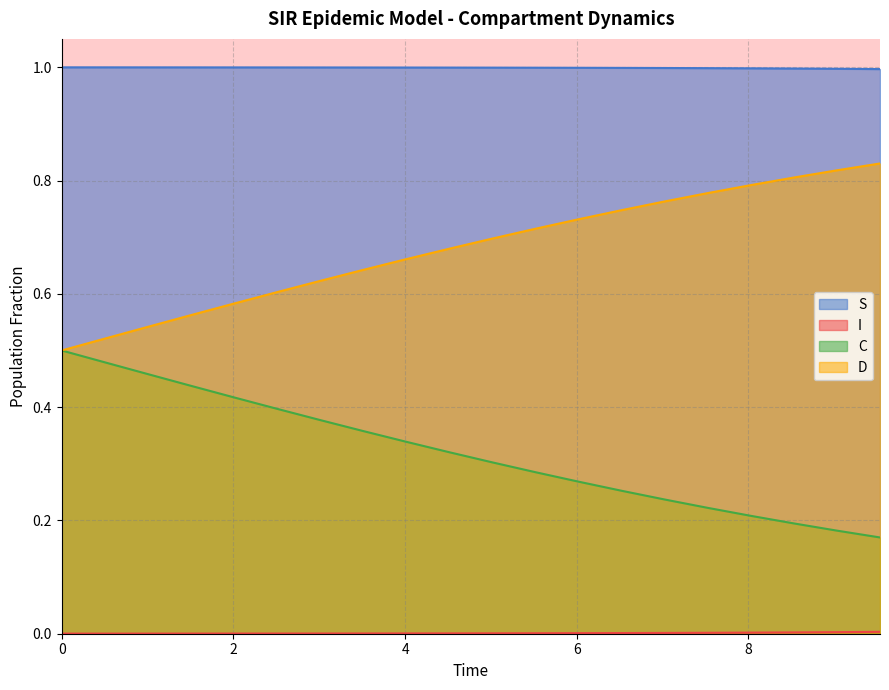

Is it true that I equals 0.0 at 0?

True